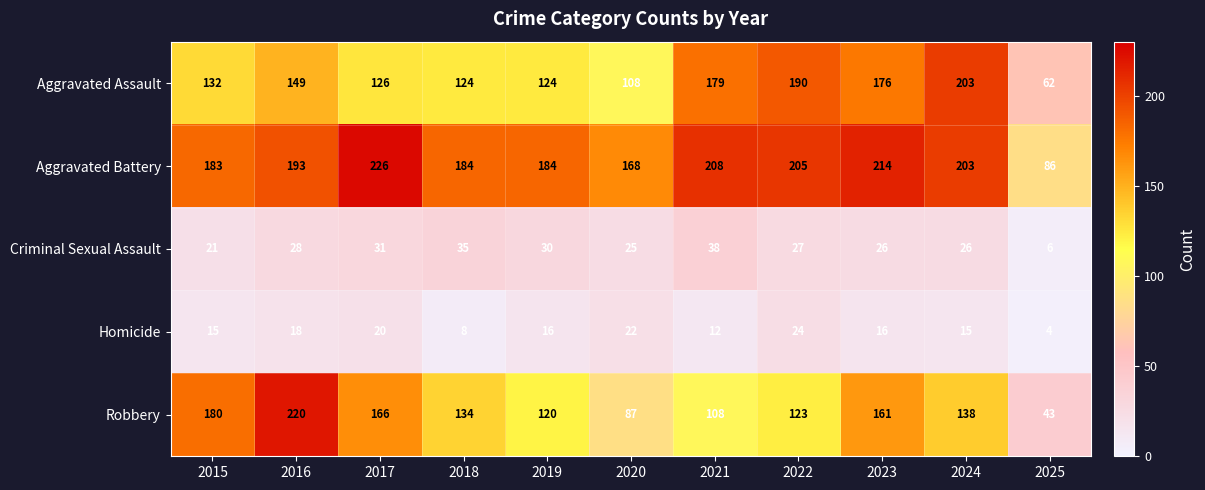

Which label corresponds to the largest value in the chart?

2017